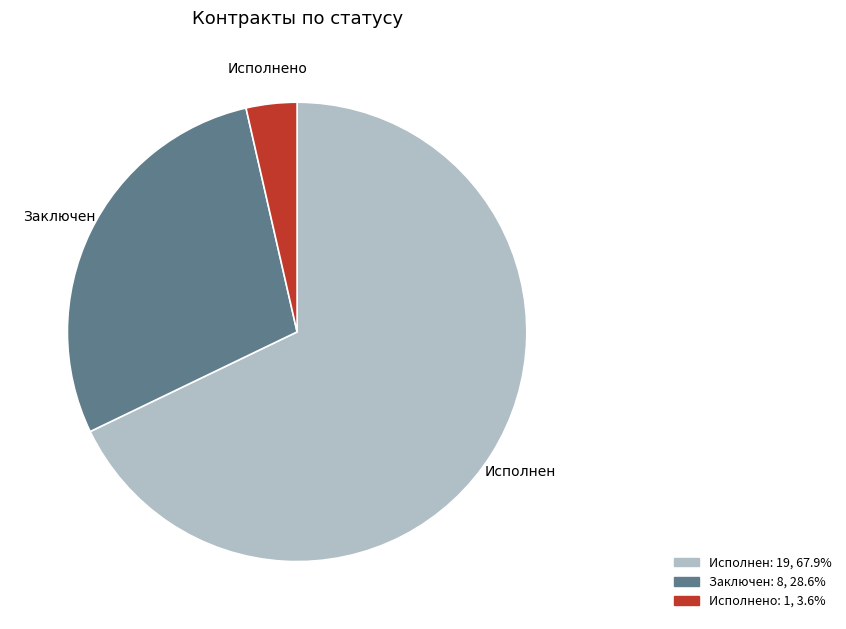

Is there a majority slice in this chart?

Yes